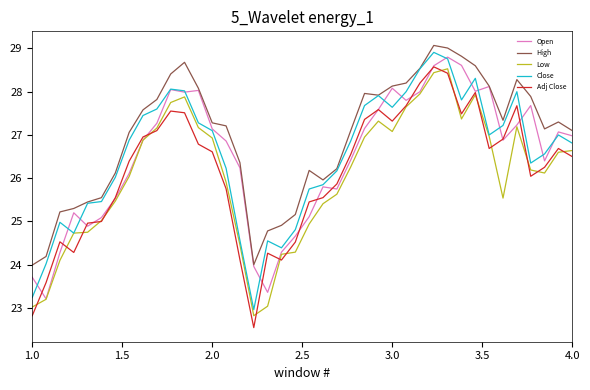

What is the highest value of the Low series?

28.5